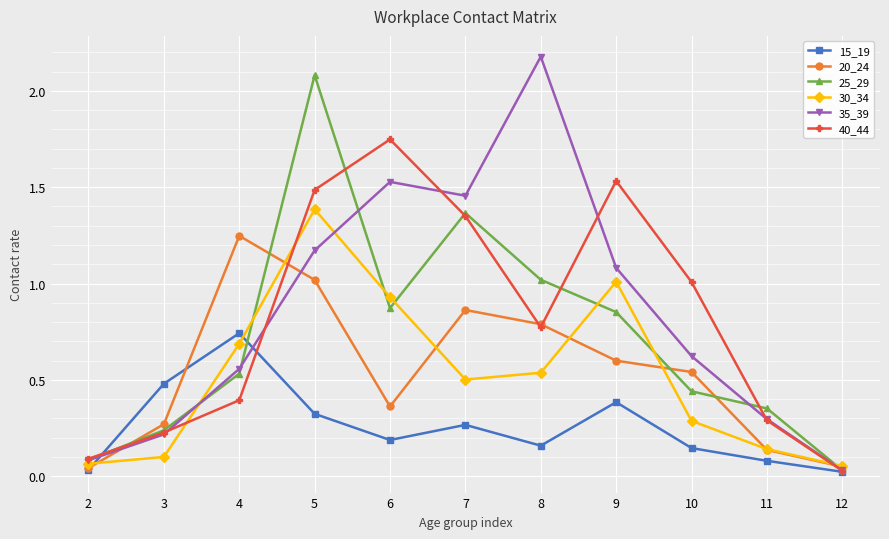

At which category does 35_39 reach its first local peak?

6